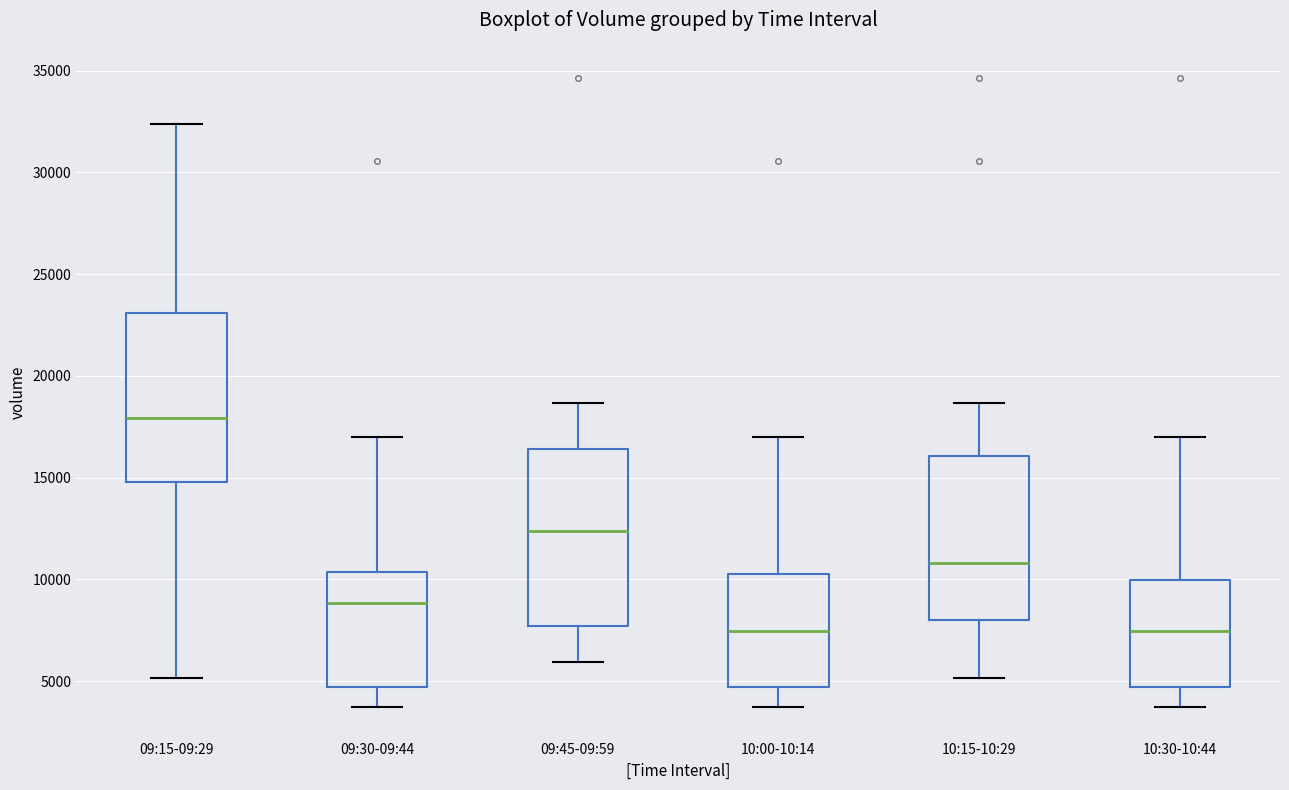

Which box has the highest median line?

09:15-09:29